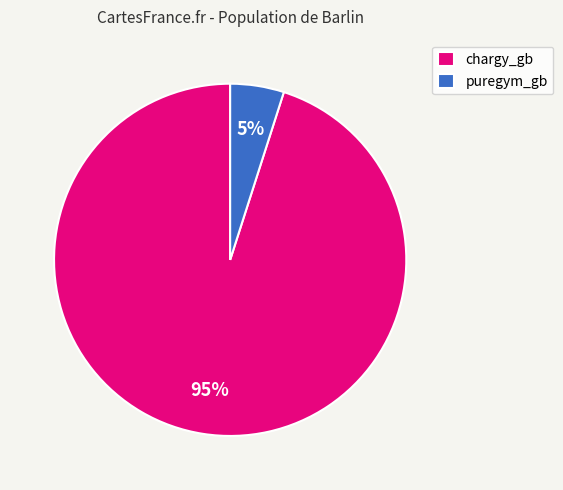

Approximately how many times larger is the value at puregym_gb compared to chargy_gb?

0.1